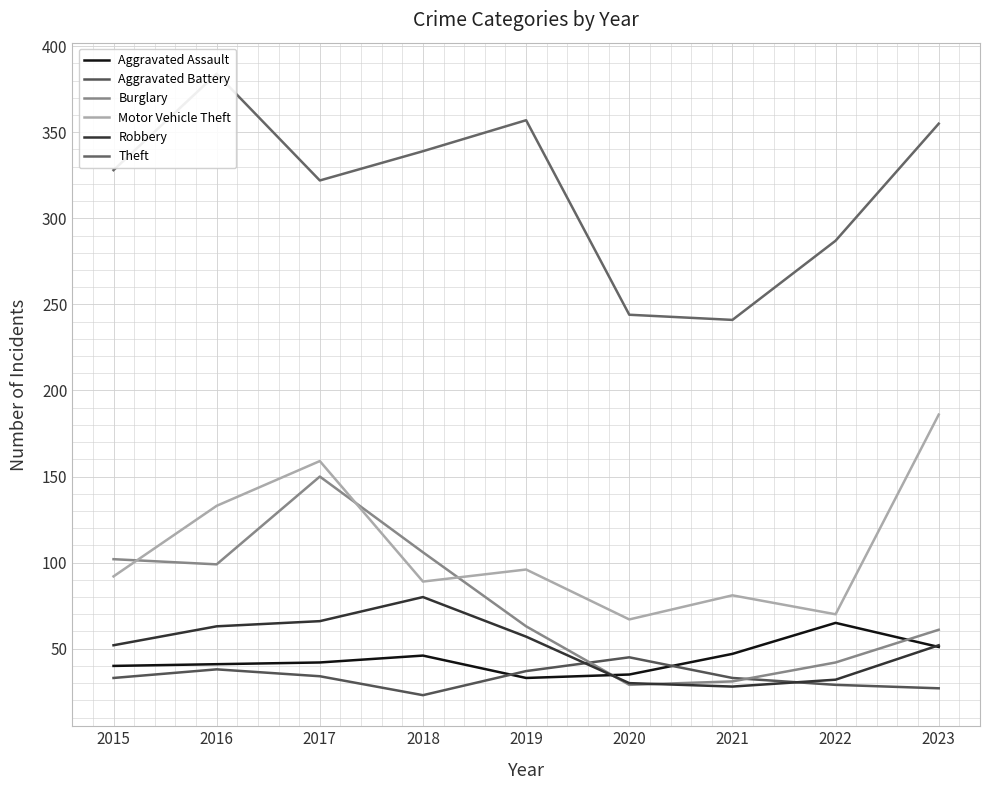

What is the value of the Theft point at the 2nd from the left?

384